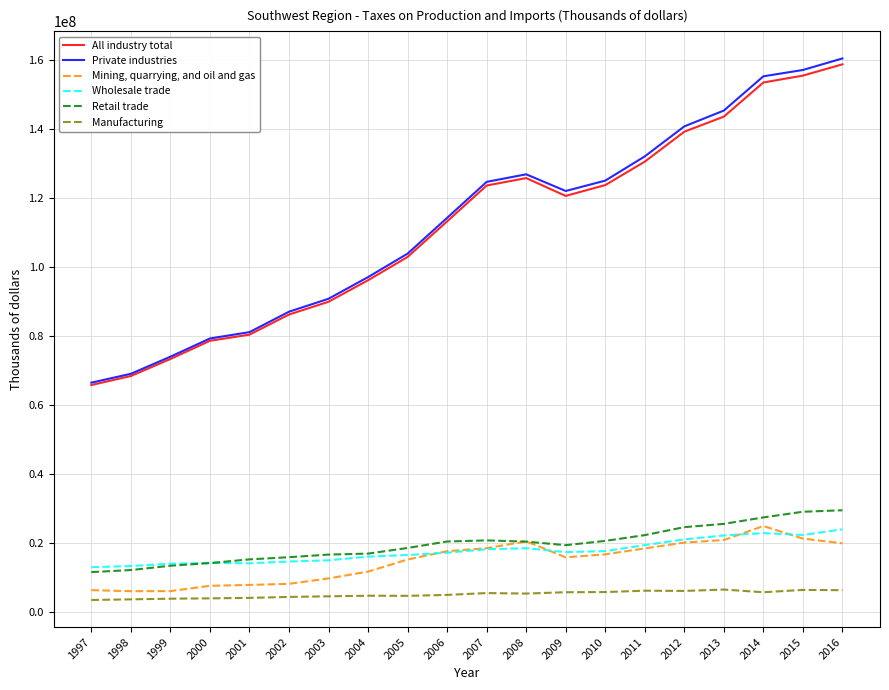

How many lines are shown in the chart?

6